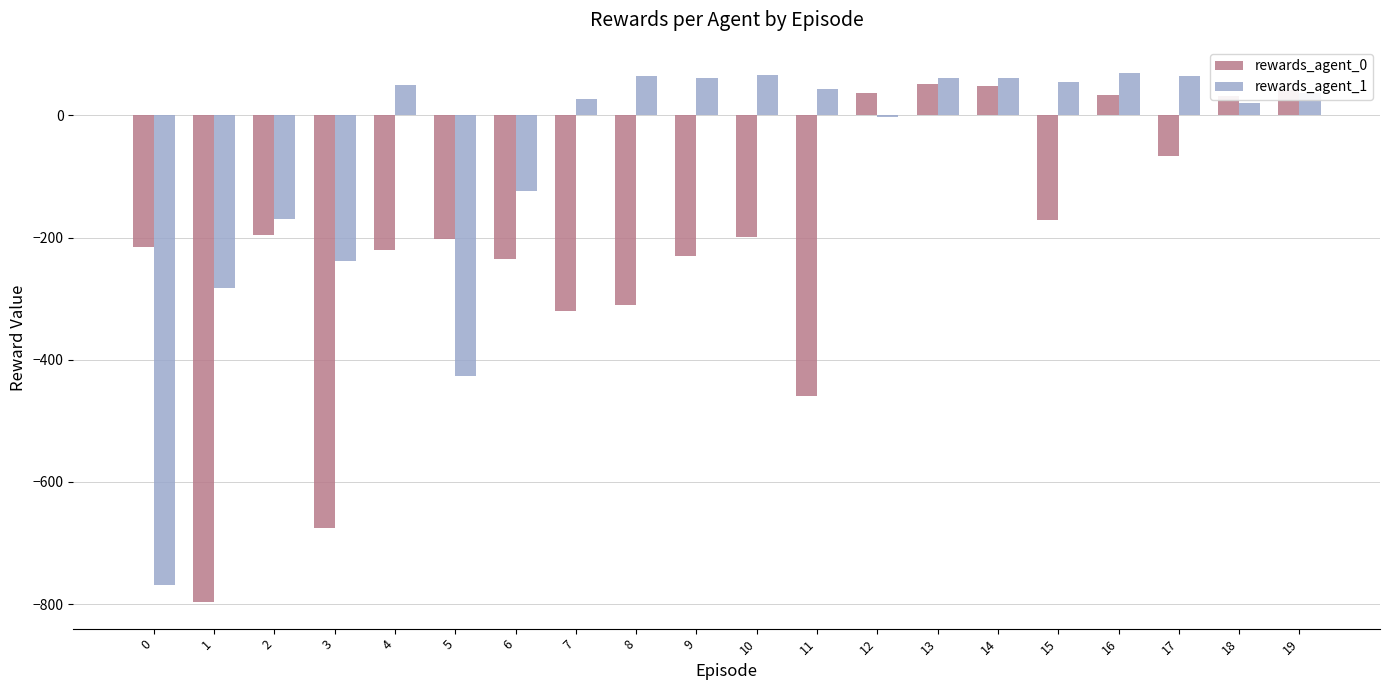

True or false: rewards_agent_1 has a value of -170 at 2.

True